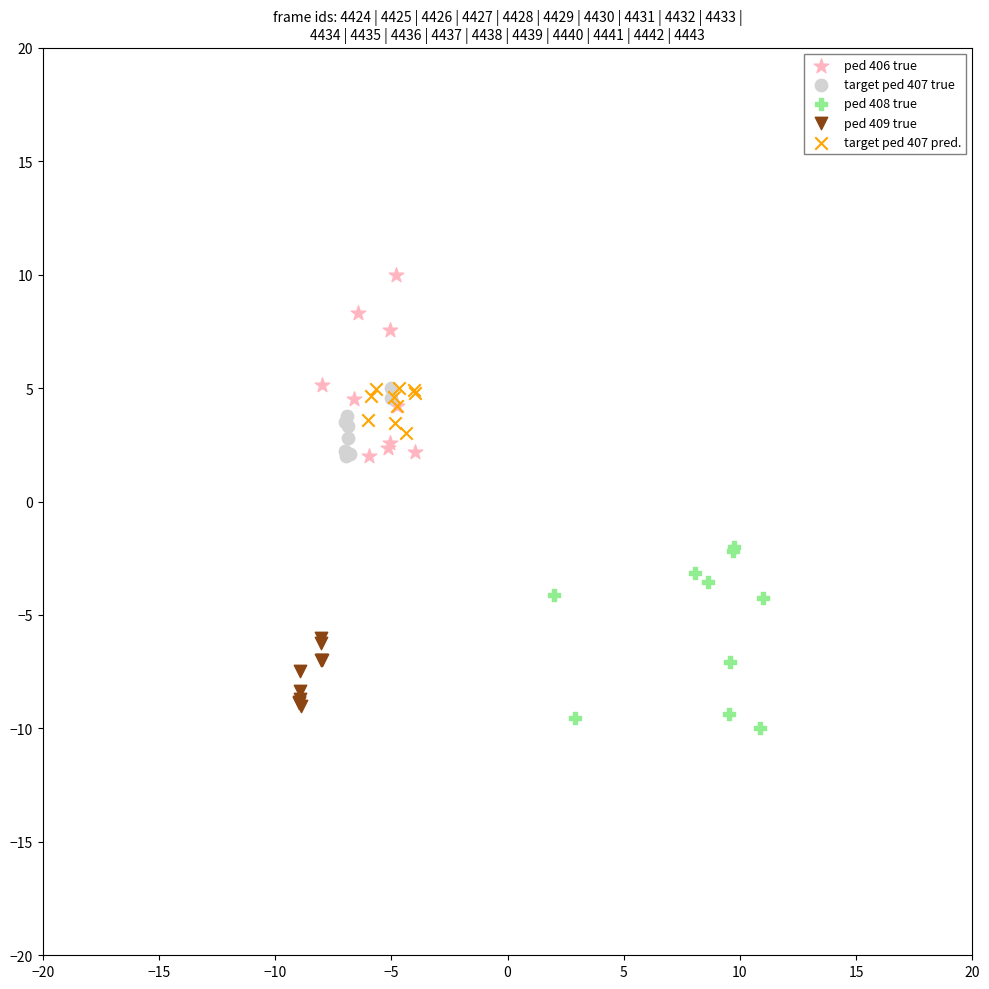

Which series contains the highest Y value?

ped 406 true